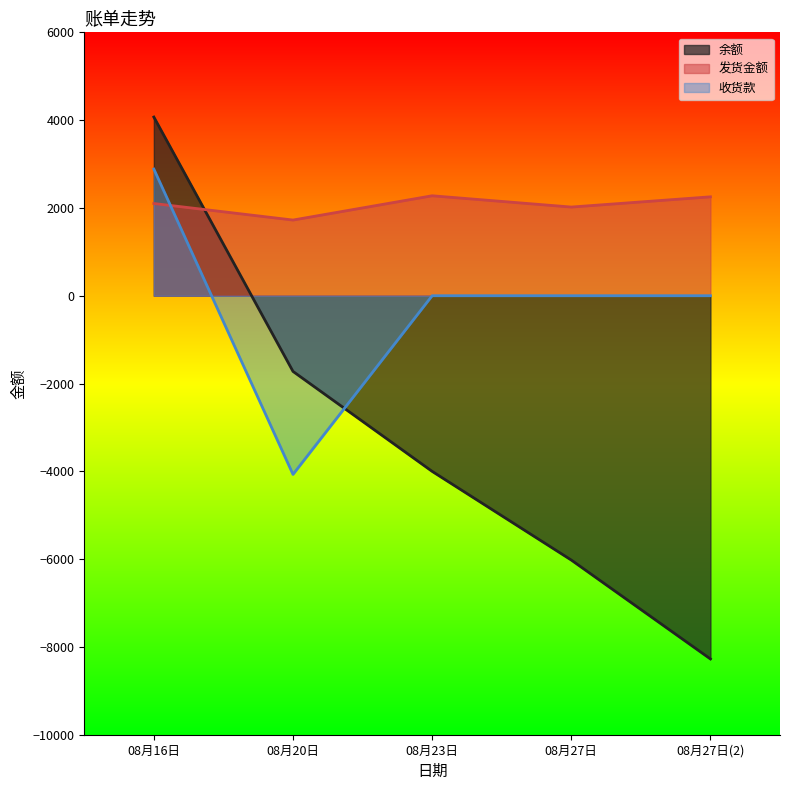

True or false: 余额 has more than 0 interior local peaks.

False